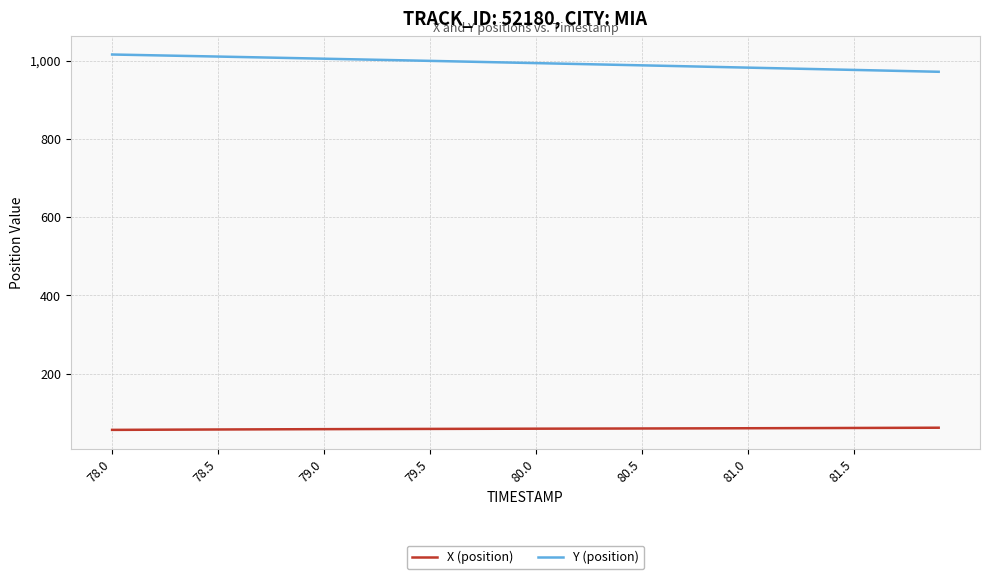

True or false: Y (position) and X (position) cross at least once.

False